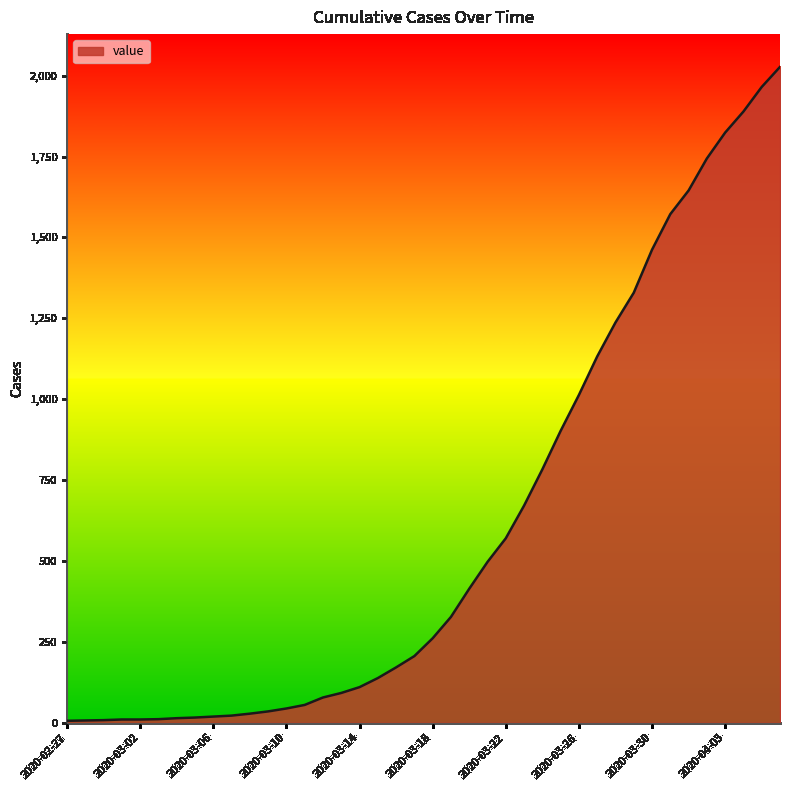

What is the greatest value displayed?

2027